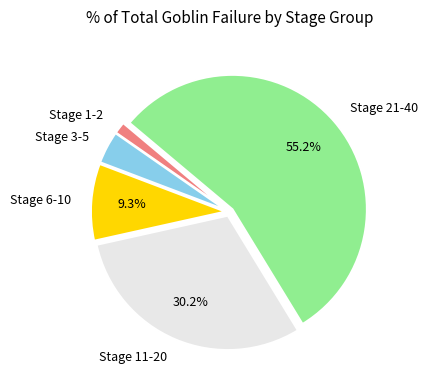

What portion of the pie excludes Stage 11-20?

69.8%